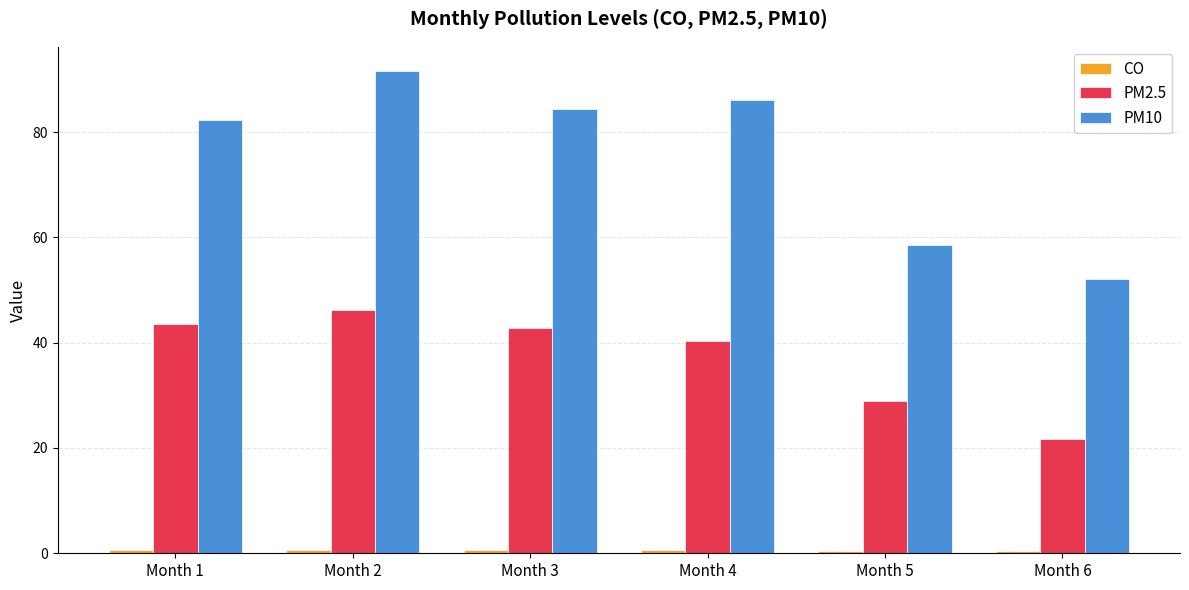

Which series has the largest total across all categories?

PM10